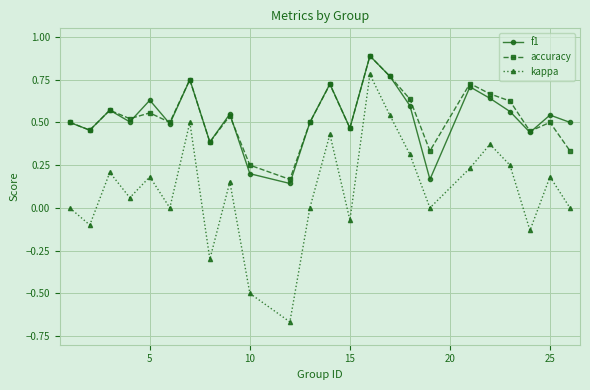

True or false: kappa and accuracy cross at least once.

False